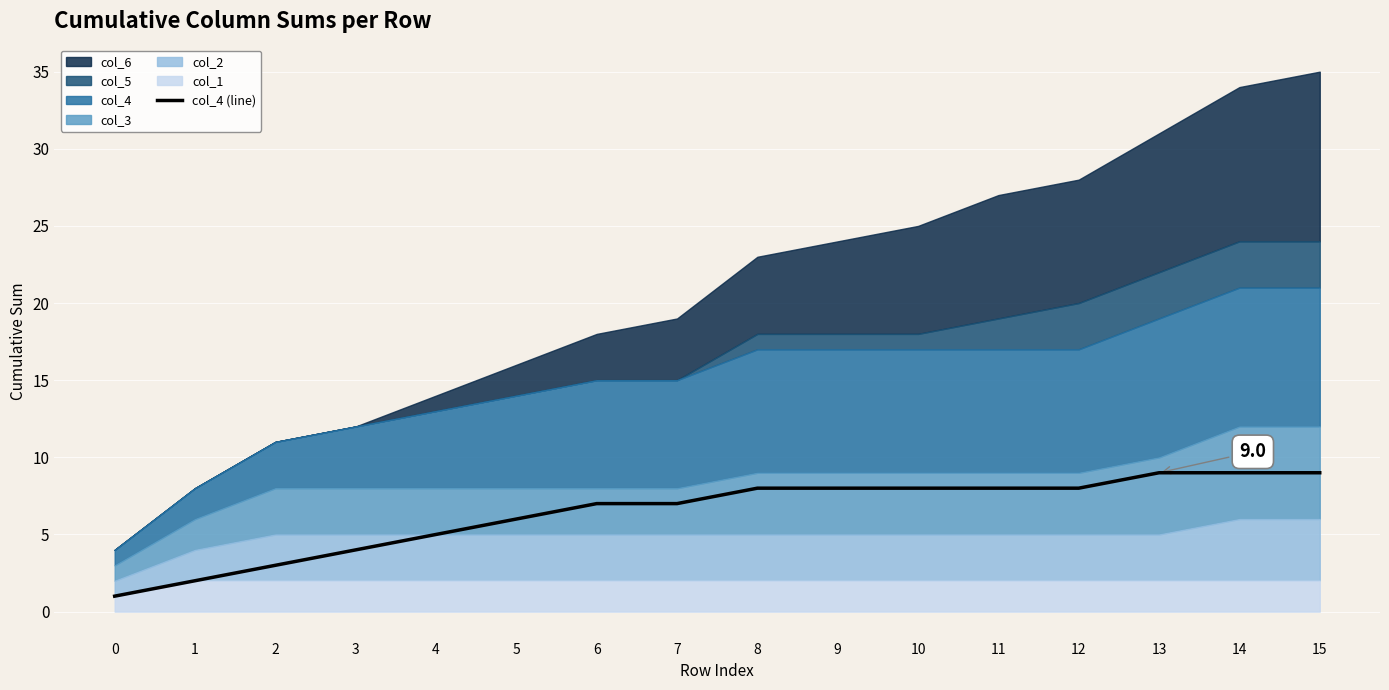

What is the difference between the maximum and minimum values?

8